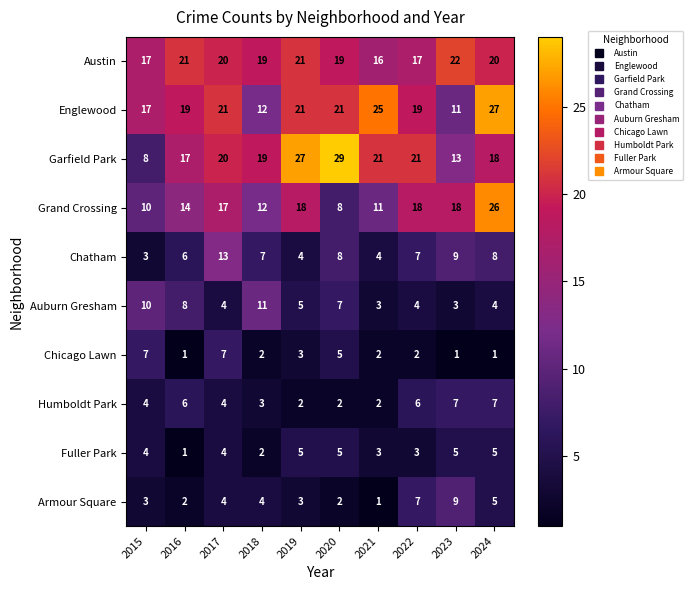

What is the sum of the Garfield Park values at 2022 and 2024?

39